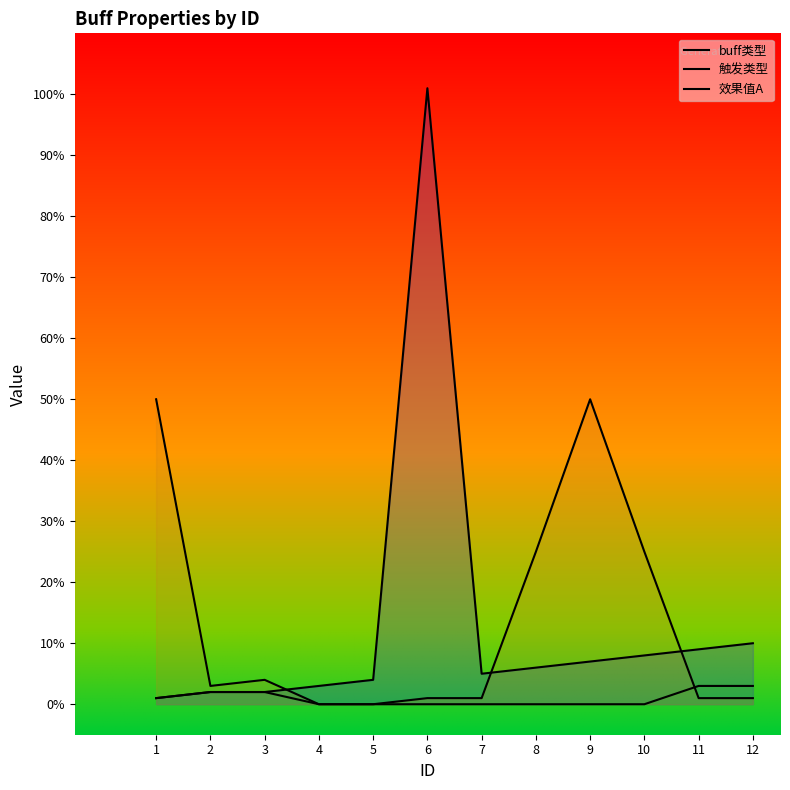

At how many categories does at least one series exceed 96?

1